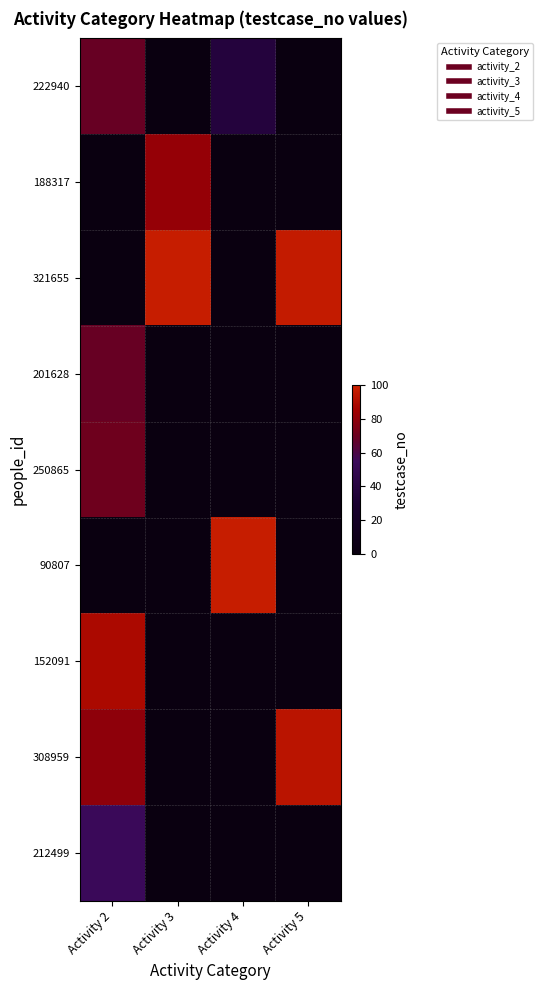

Which series has the largest range (max minus min)?

321655